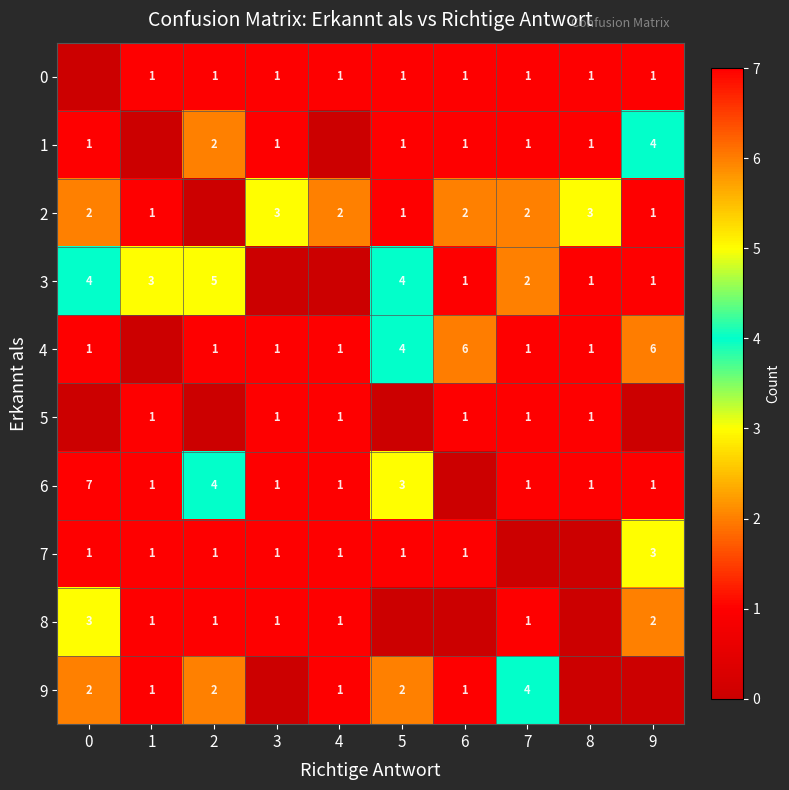

The value of 6 at 5 is 2. True or false?

False